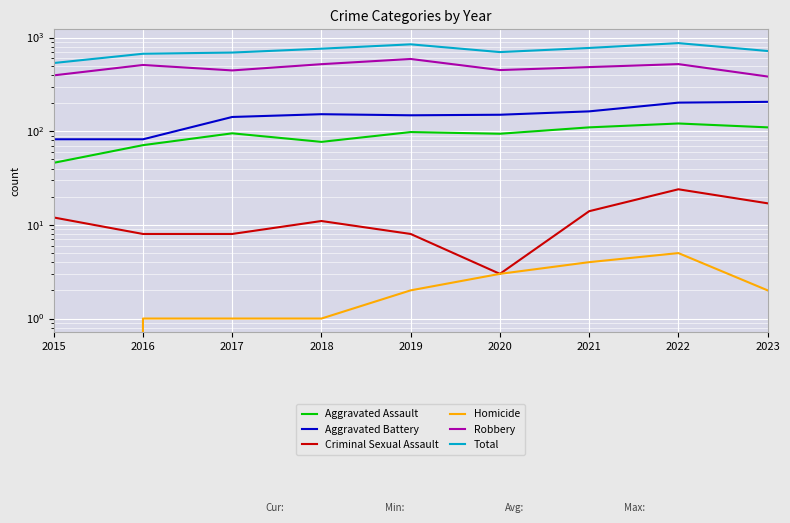

At which label is Robbery closest to 487?

2021